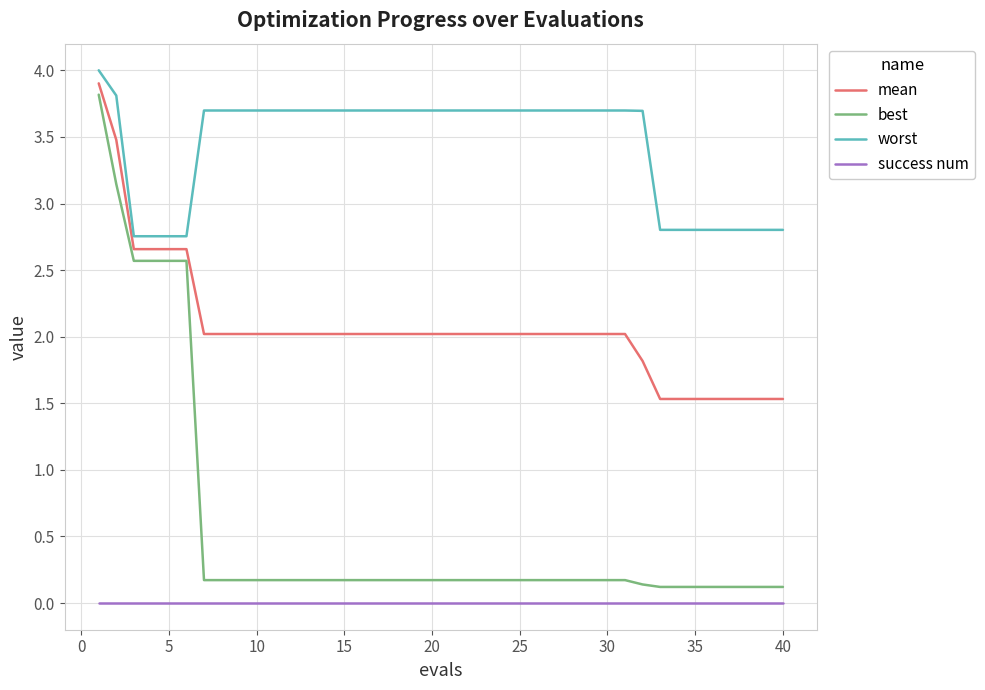

Does the chart have visible grid lines?

Yes